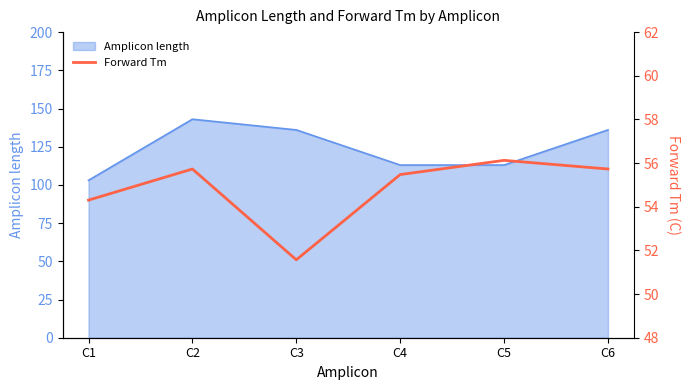

The Amplicon length series shows 113 at C4. True or false?

True